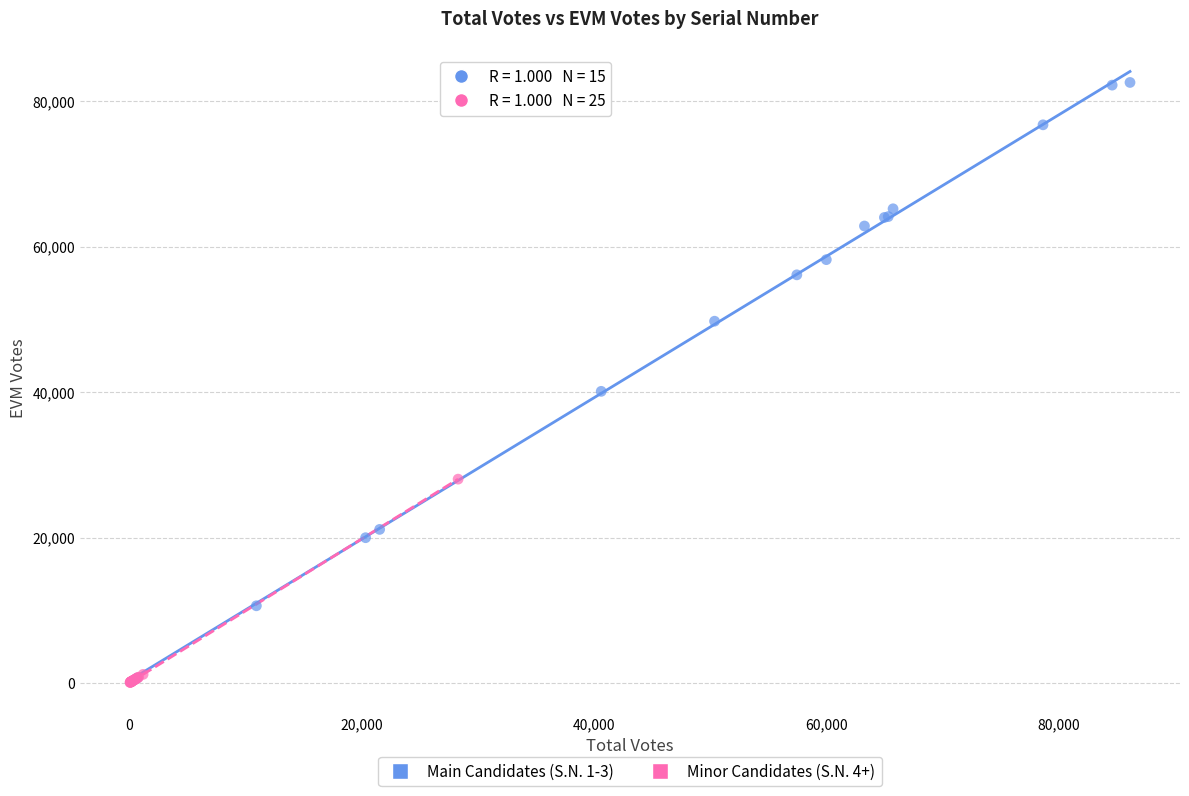

Which series has the largest Y range (max minus min)?

Main Candidates (S.N. 1-3)